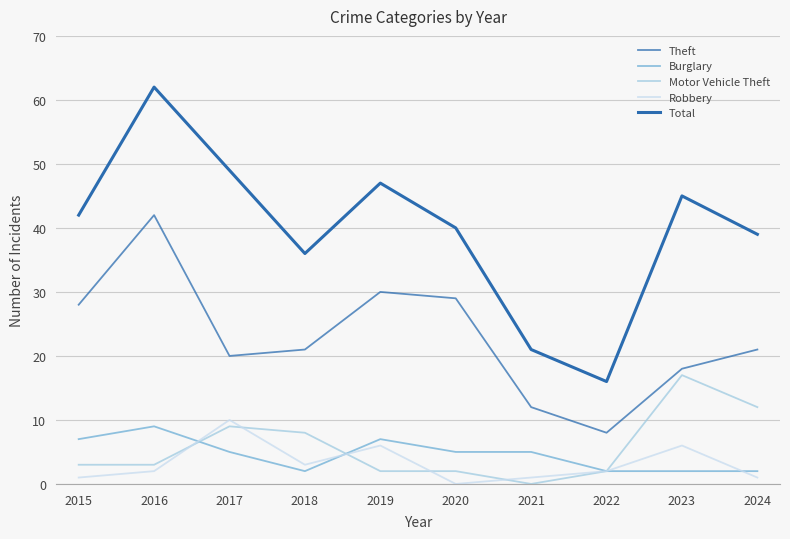

In Robbery, how many points are higher than both neighbors (excluding endpoints)?

3